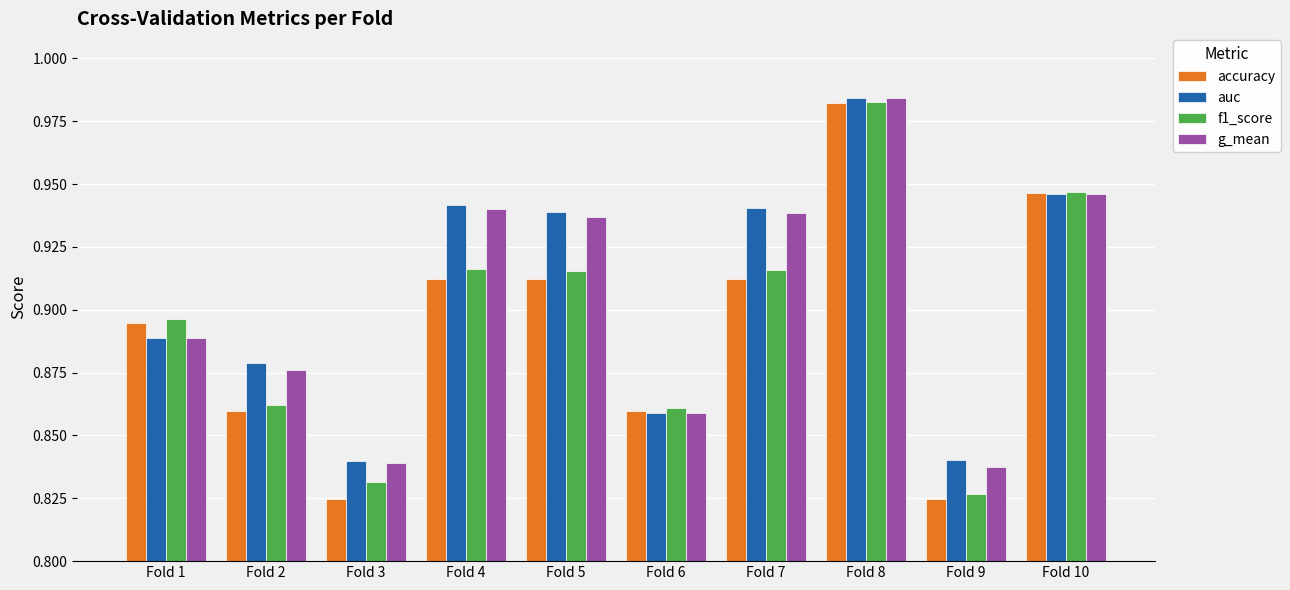

What is the total value across all series at Fold 5?

3.7